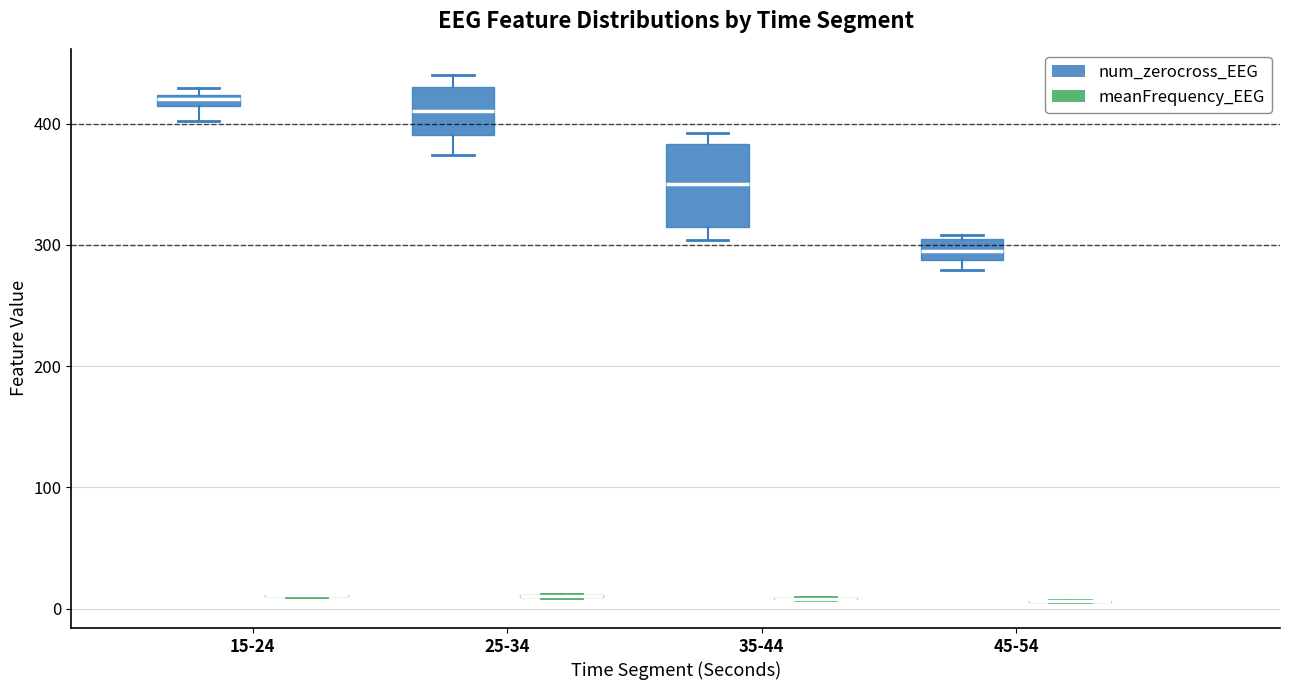

Where is the upper edge of the box for 25-34 (num_zerocross_EEG) on the y-axis? The values are not printed on the chart, so give them approximately, as read against the axis.

430